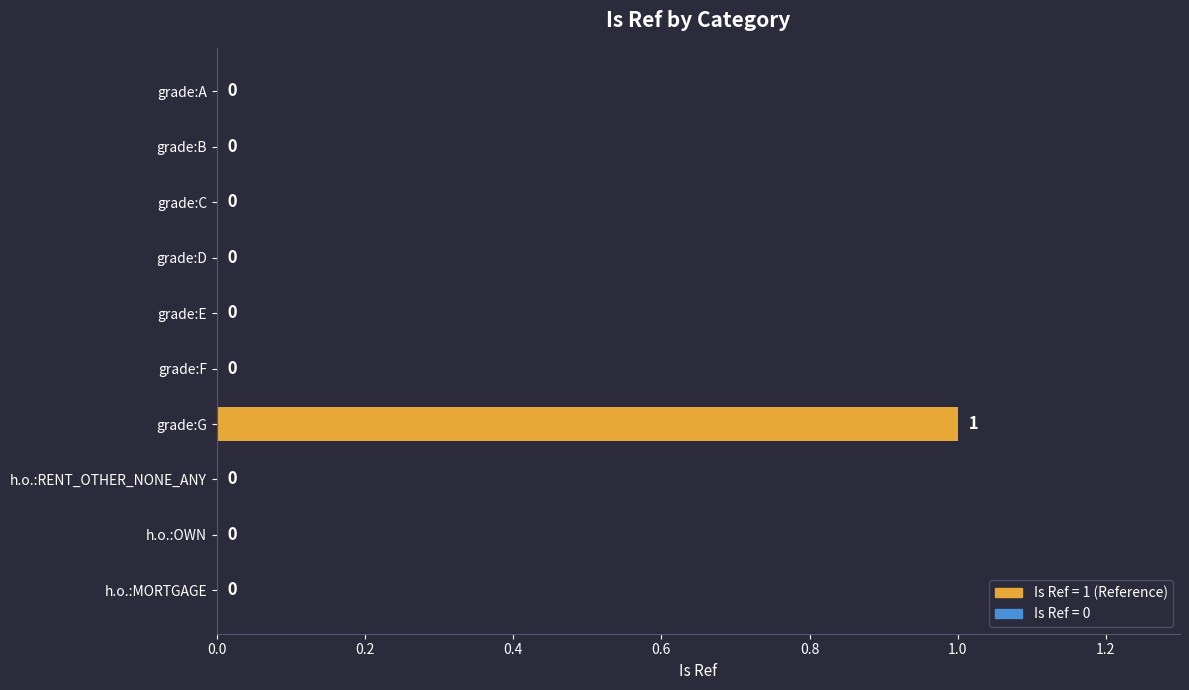

How many values are above zero?

1